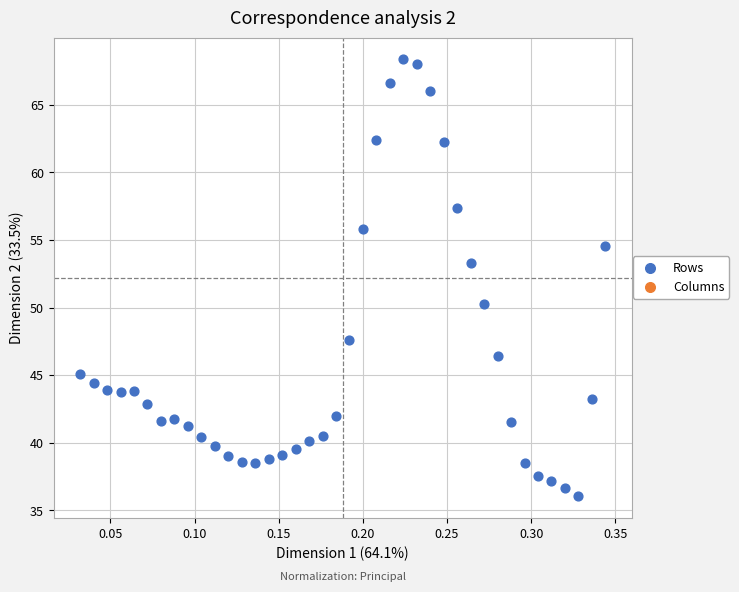

What Y value in the scatter plot is closest to 52?

53.3